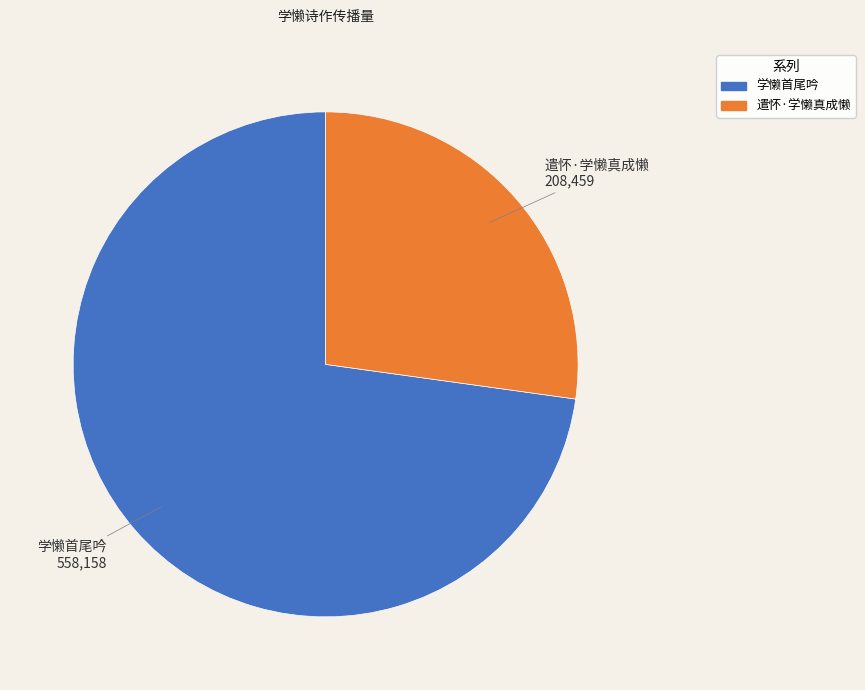

What is the largest slice in the pie chart?

学懒首尾吟